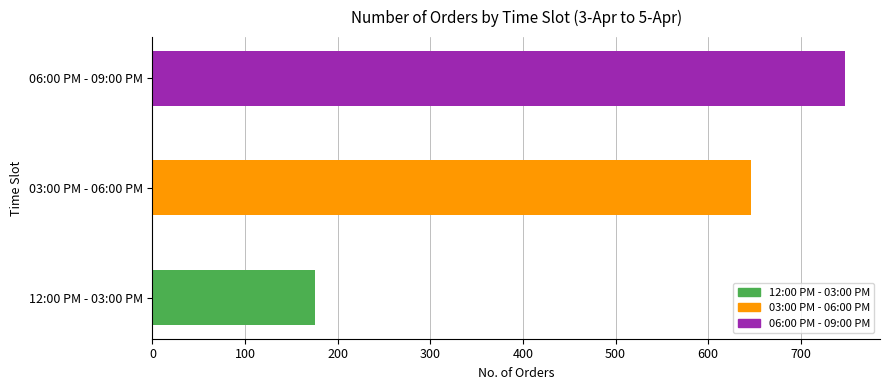

How many values are between 175 and 748?

3